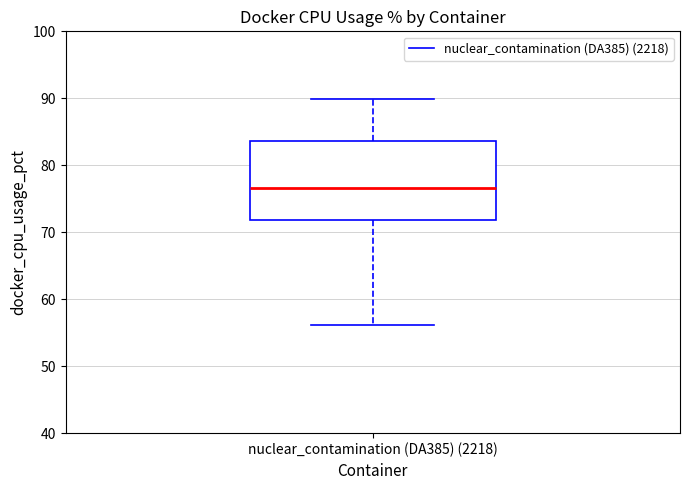

Read this box plot against the y-axis: the position of the median line, the range covered by the box, and the ends of both whiskers. The values are not printed on the chart, so give them approximately, as read against the axis.

median 77, box 72 to 84, whiskers 56 to 90